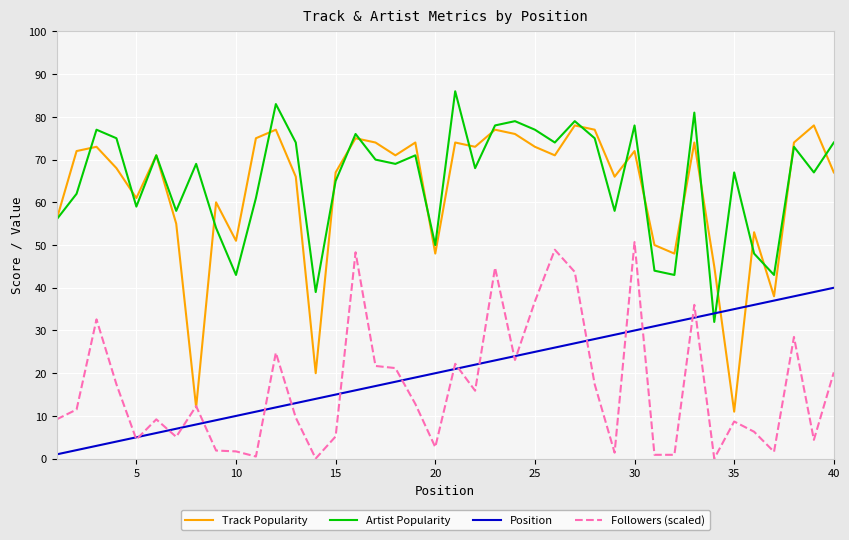

Which series has the largest range (max minus min)?

Track Popularity